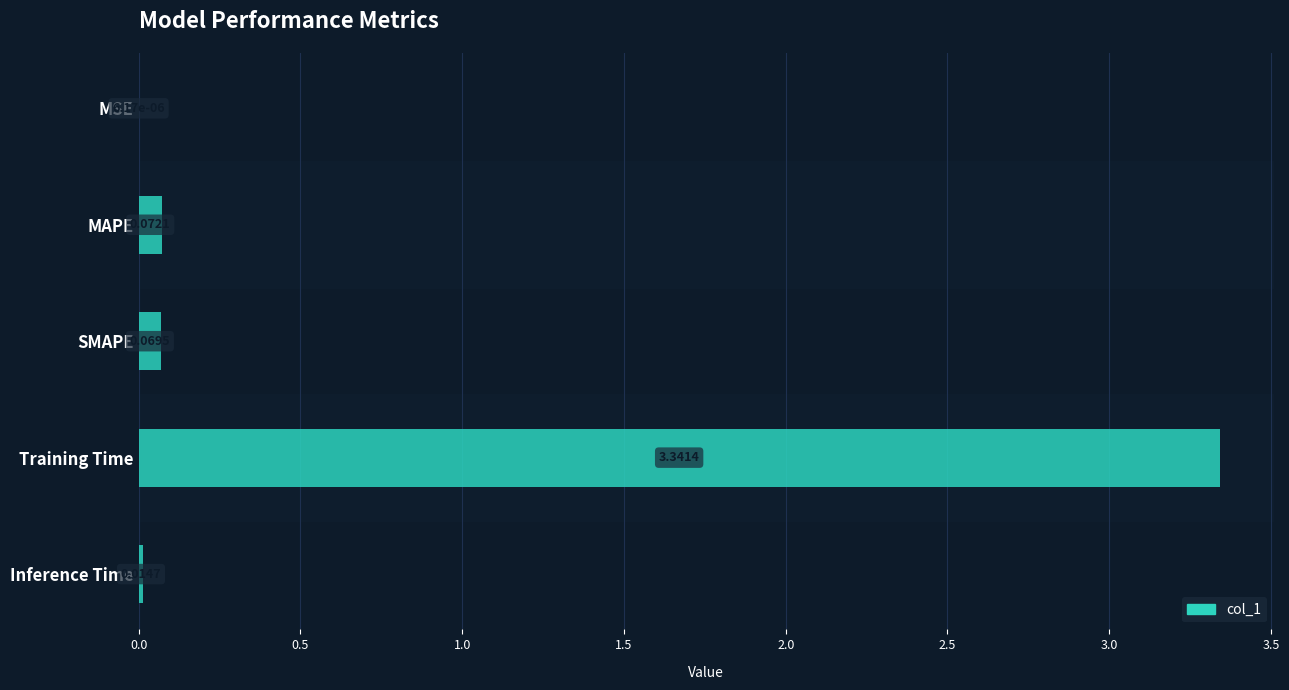

What is the change in value from SMAPE to Training Time?

+3.3